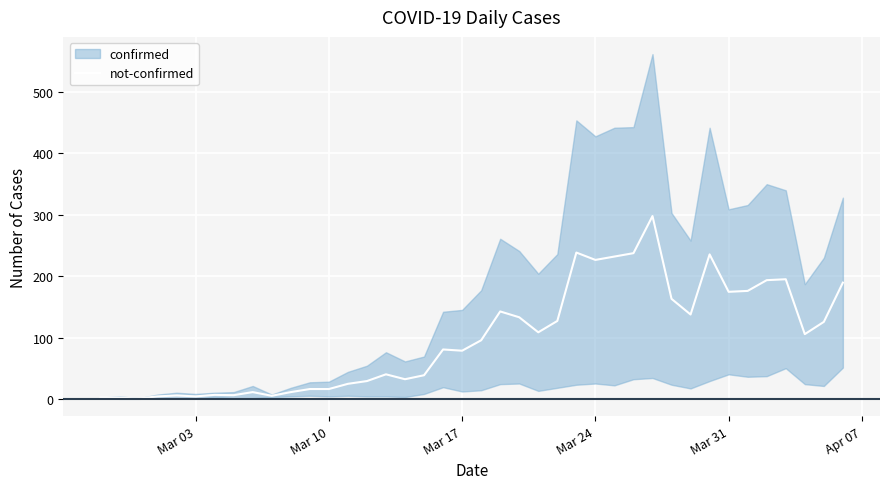

What is the maximum value for not-confirmed?

298.0